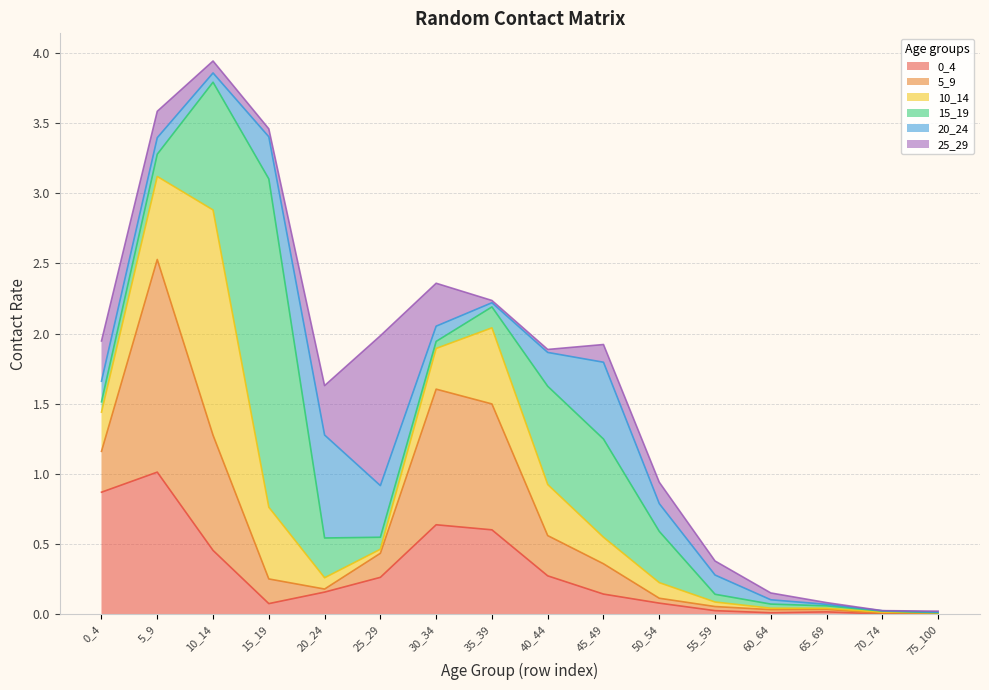

True or false: 0_4 has more than 0 interior local peaks.

True